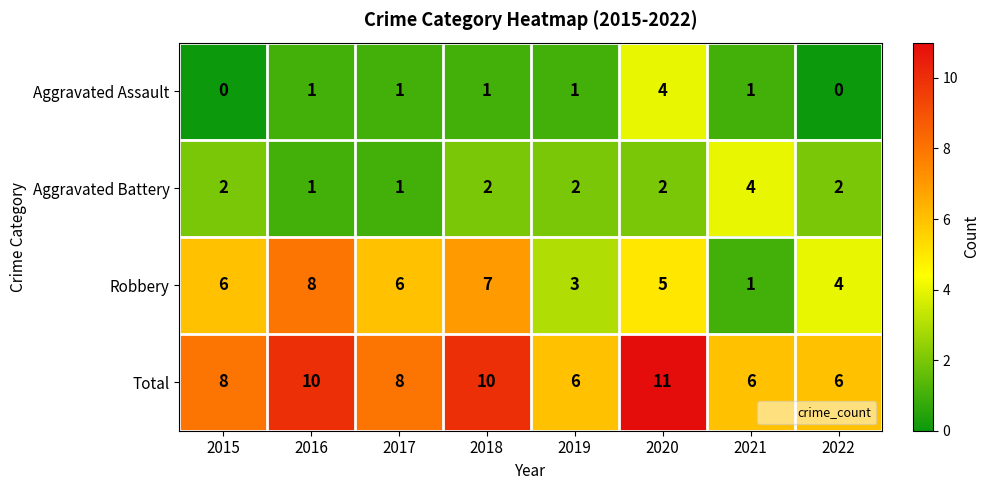

What is the sum of the Aggravated Battery values at 2020 and 2022?

4